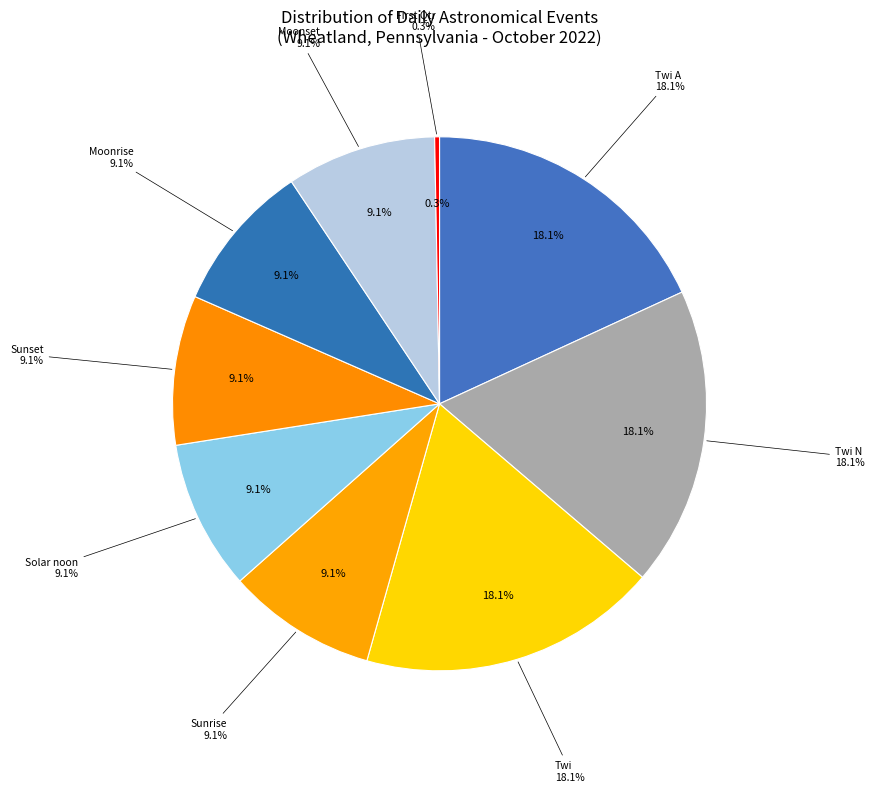

Is there a majority slice in this chart?

No